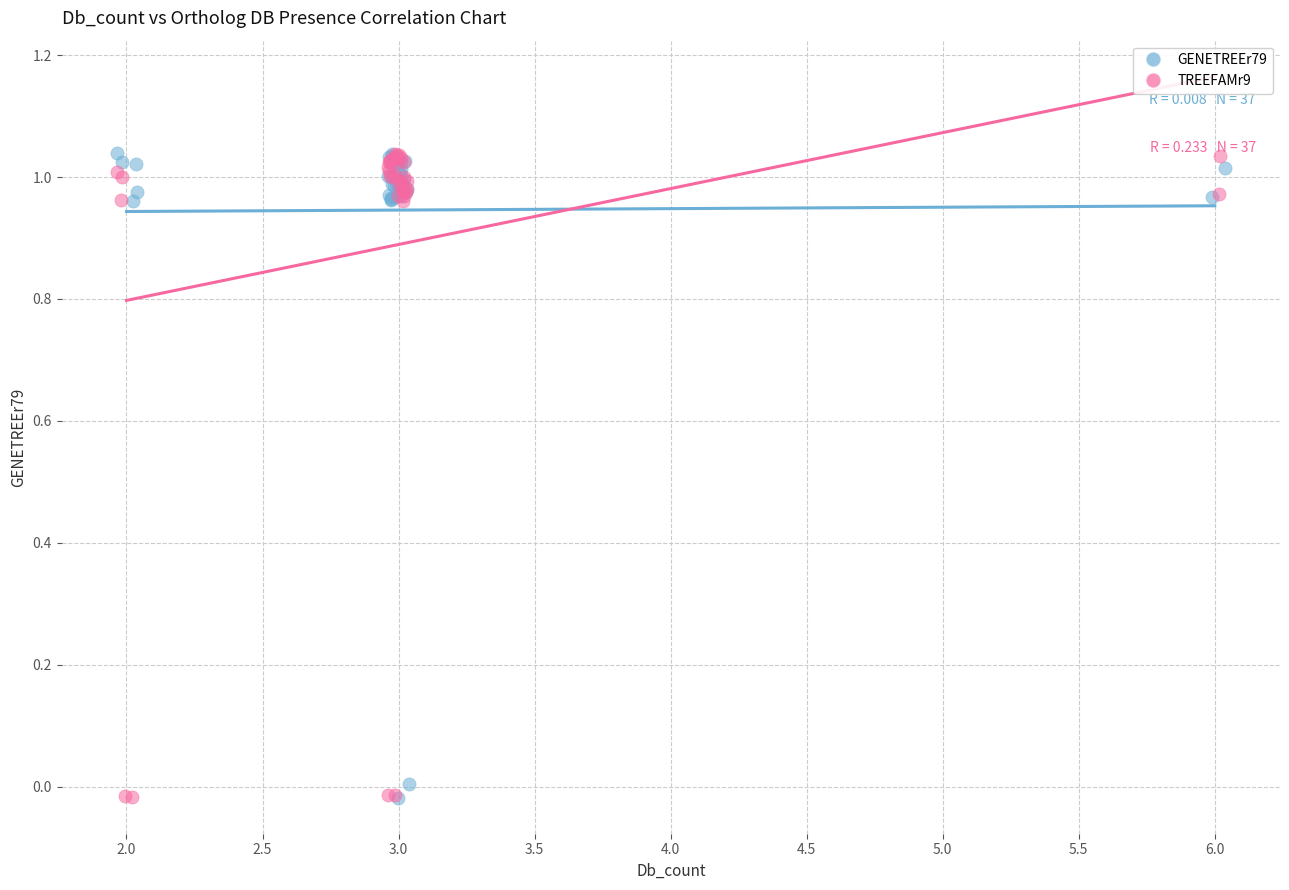

What are all the series names shown in the legend?

GENETREEr79, TREEFAMr9